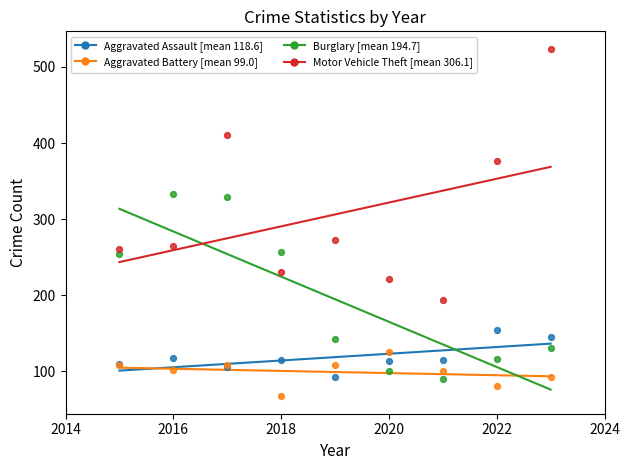

Across all series, what Y value is closest to 295?

273